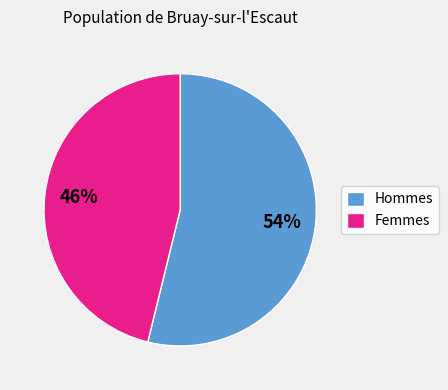

The Hommes slice represents 54% of the pie. True or false?

True